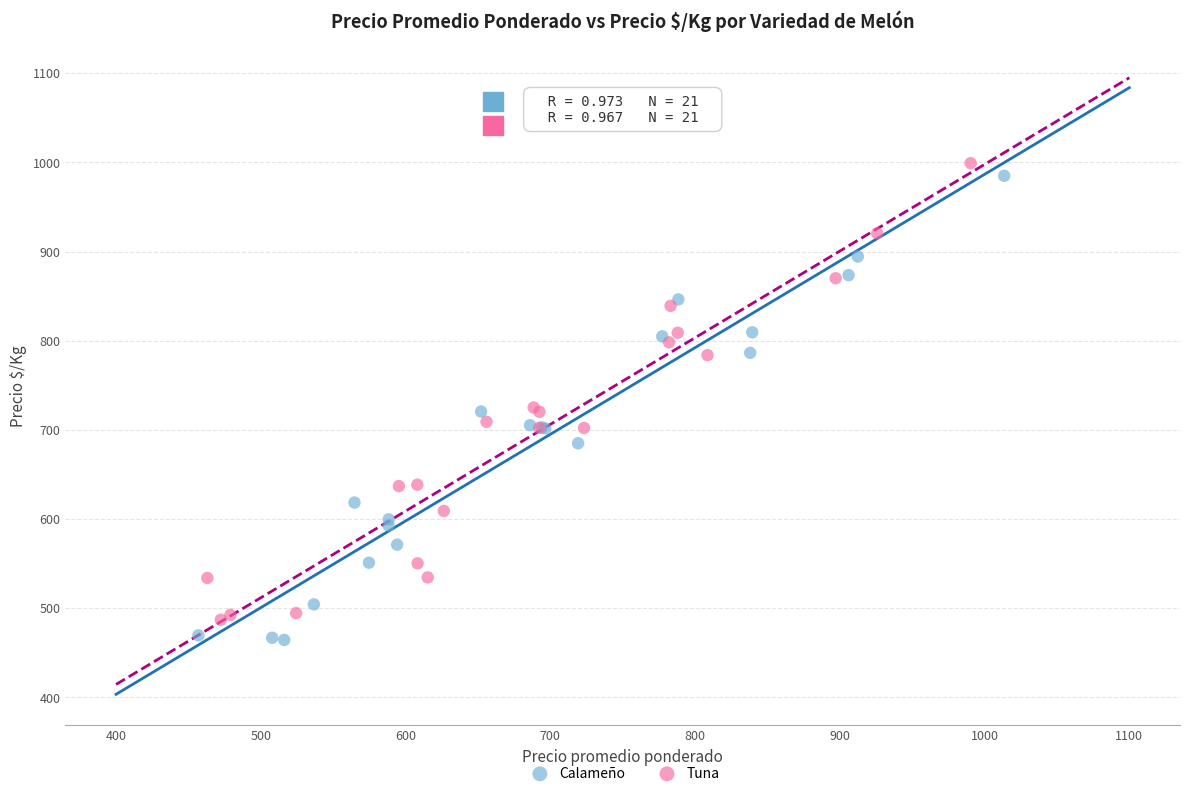

What are all the series names shown in the legend?

Calameño, Tuna